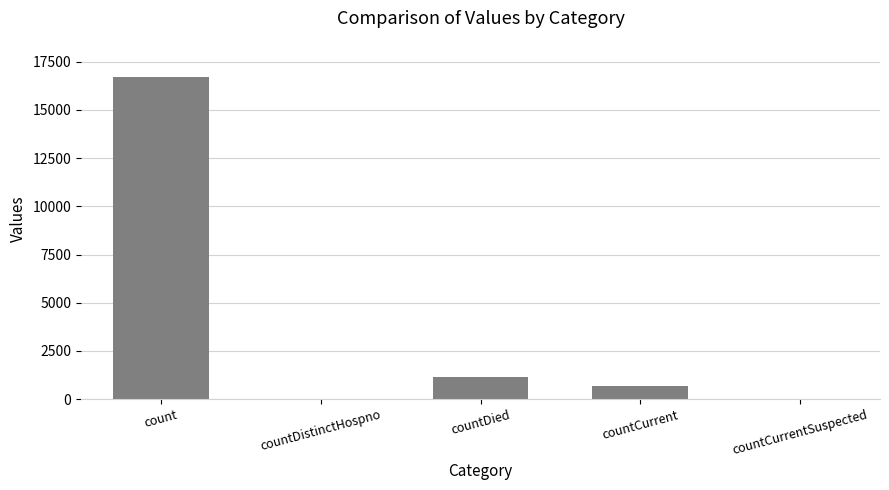

The value at count is 16729. True or false?

True